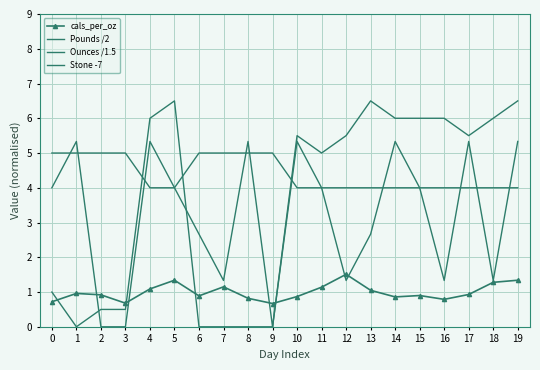

What is the difference between the maximum and second lowest values in the Stone -7 series?

1.0